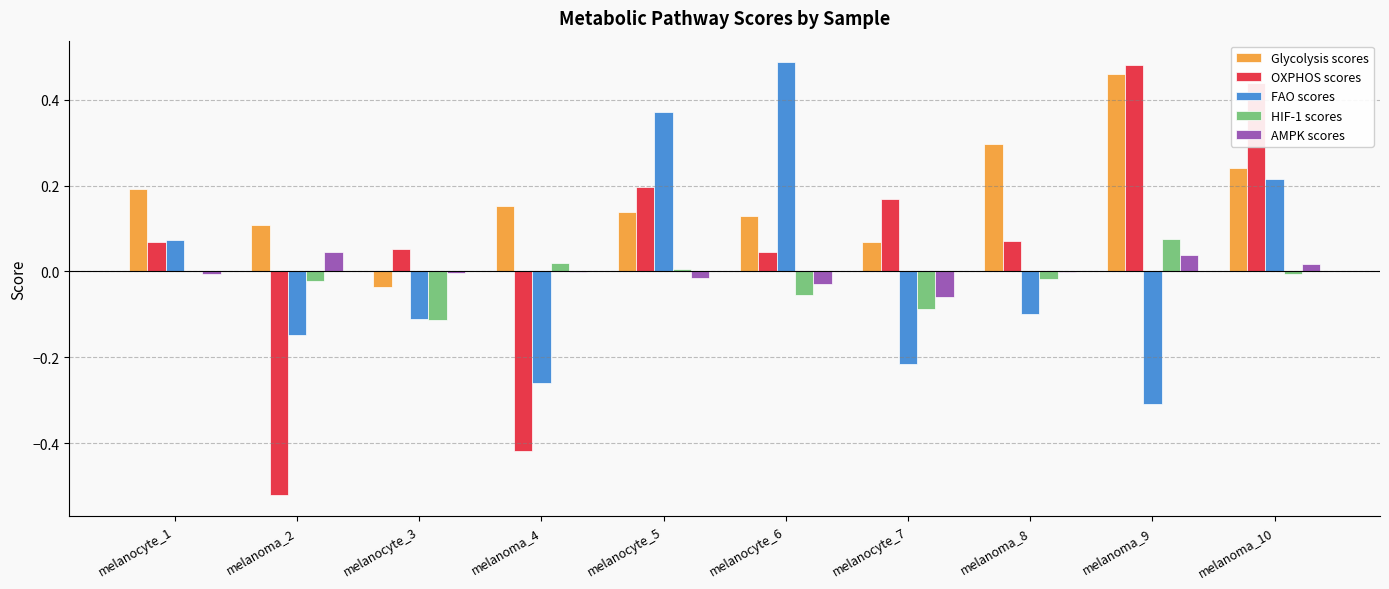

At which label is FAO scores closest to 0?

melanocyte_1